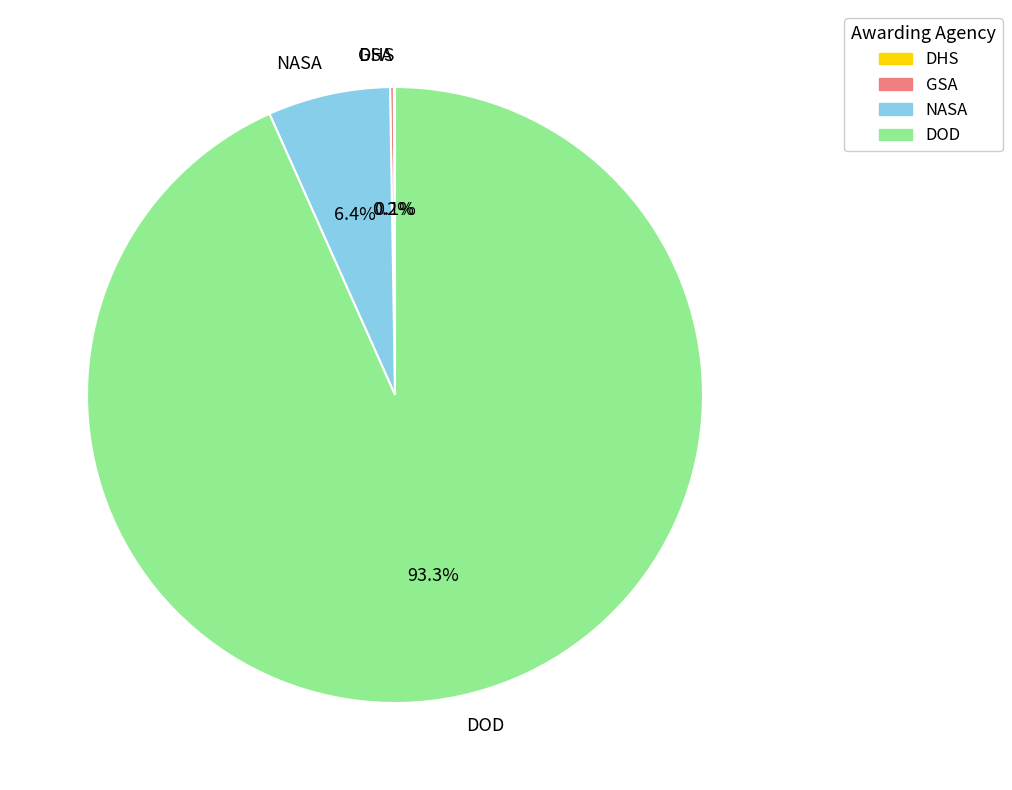

What percentage is the NASA slice, to the nearest percent?

6%